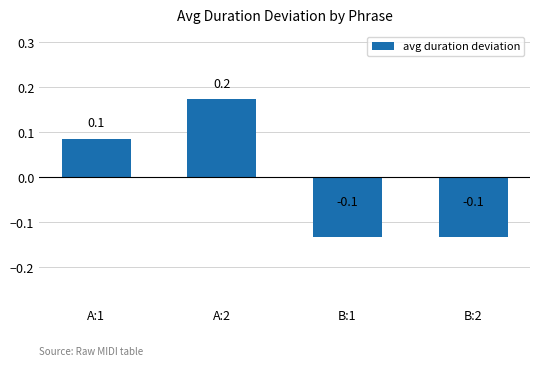

At which label does the data first exceed 0?

A:1